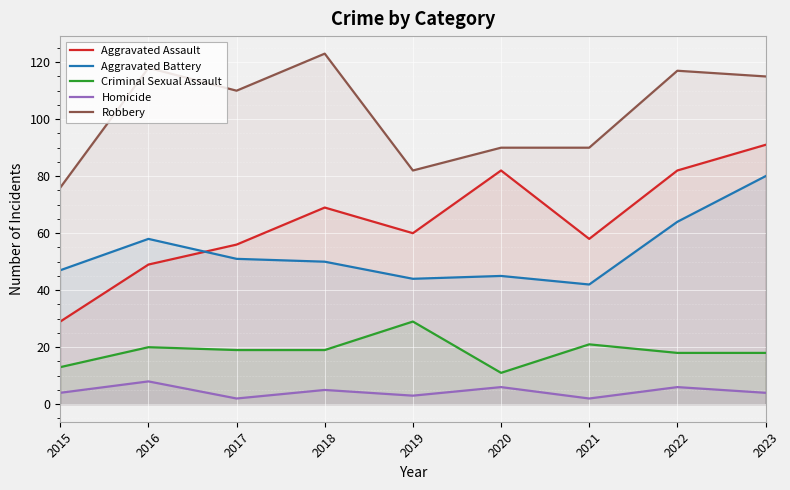

At which category is the sum across all series the highest?

2023